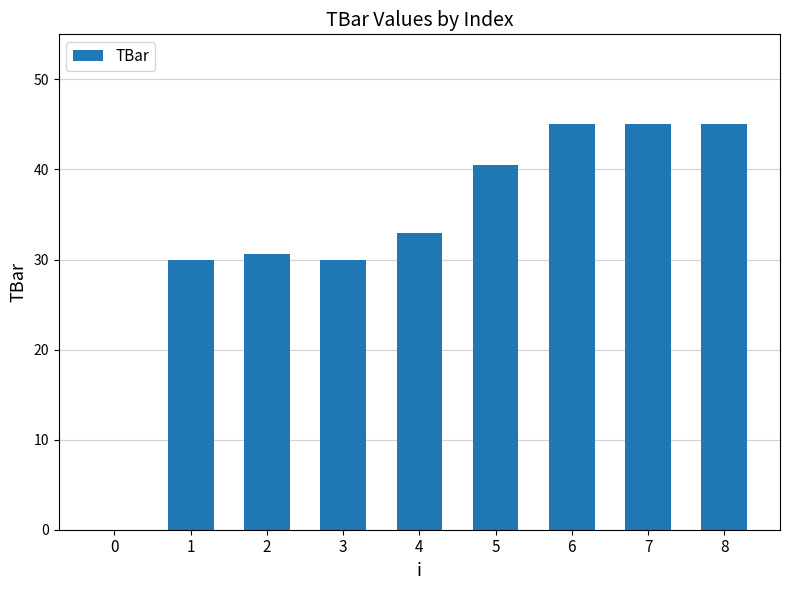

Approximately how many times larger is the value at 6 compared to 8?

1.0